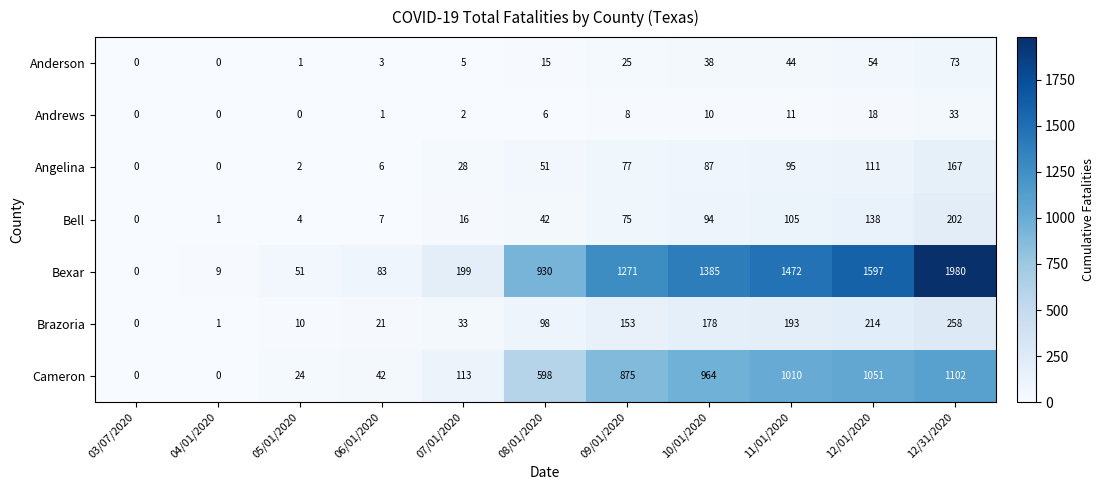

What is the sum of all Andrews values?

89